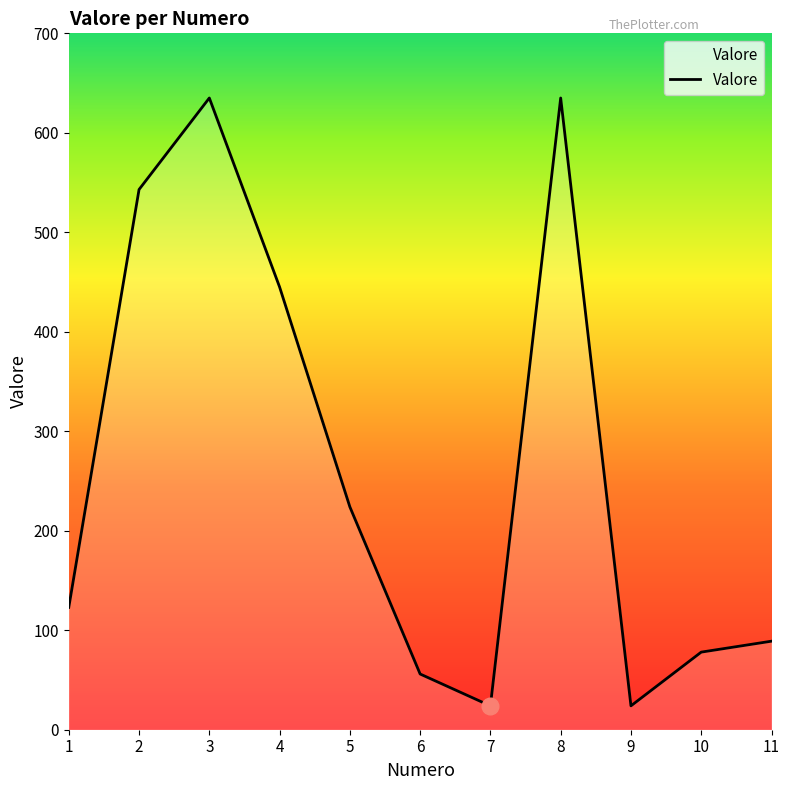

Approximately how many times larger is the value at 3 compared to 7?

26.5